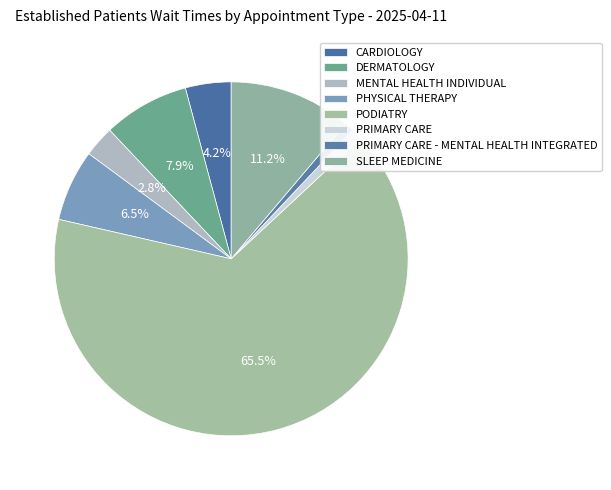

How many slices are in this pie chart?

8